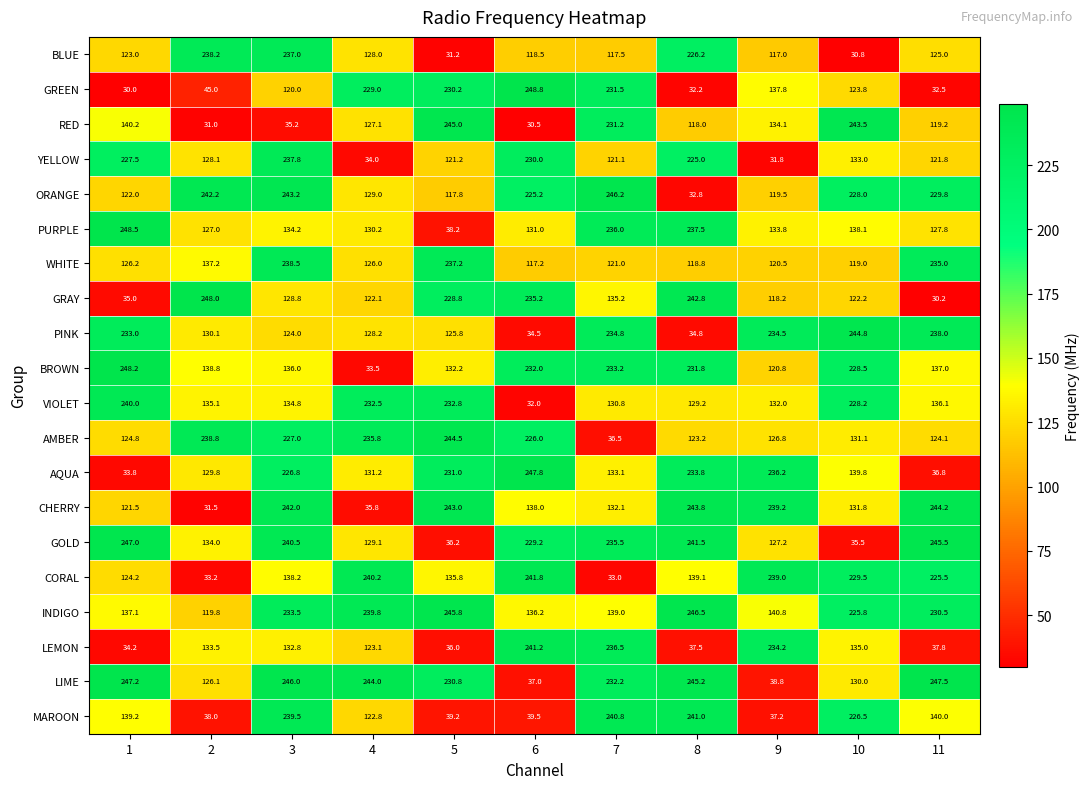

Which category has the lowest value in the WHITE series?

6